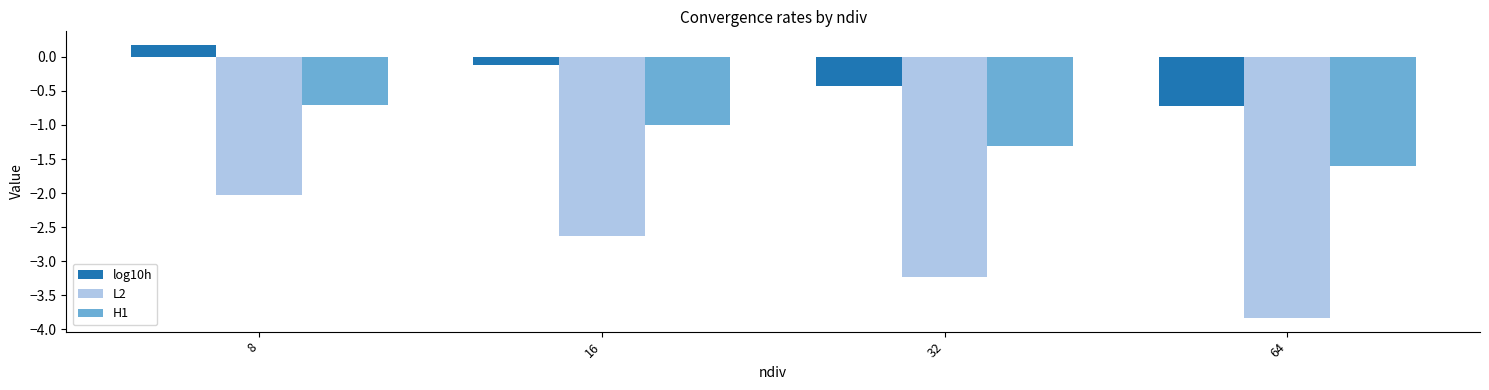

The value of H1 at 32 is -1.9. True or false?

False